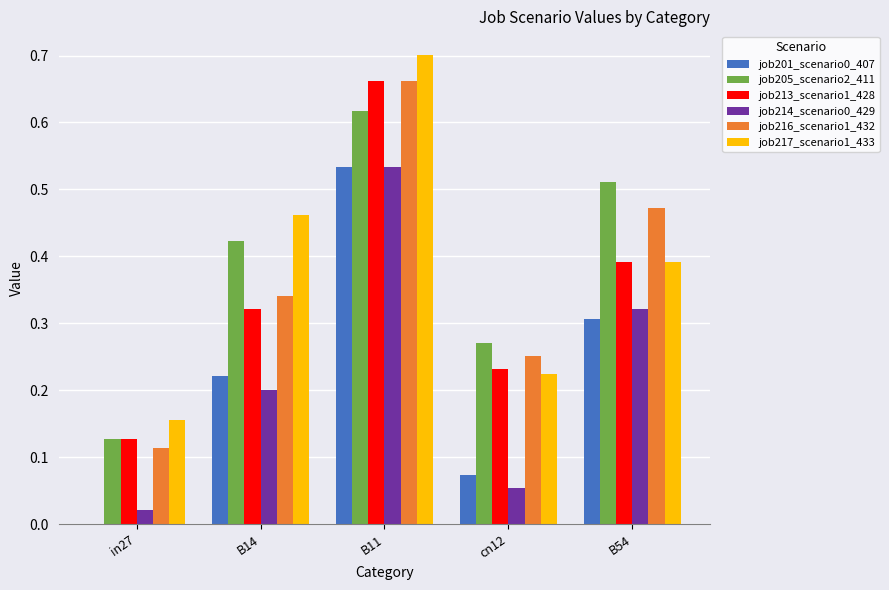

The value of job214_scenario0_429 at cn12 is 0.0. True or false?

False